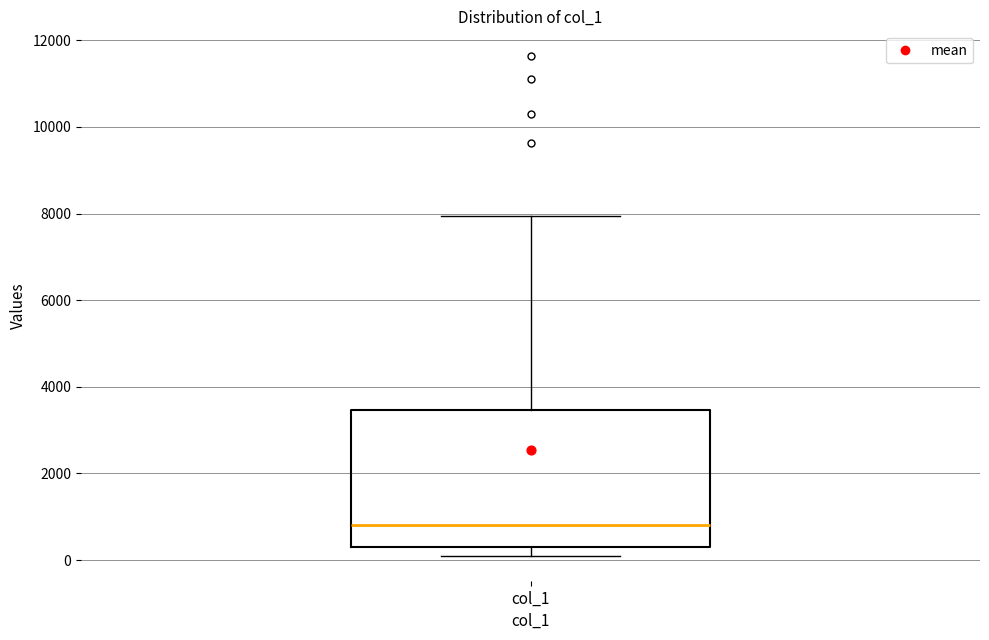

Transcribe this box plot: give where the median line is, the range the box spans, and where the two whiskers end, as read against the y-axis. The values are not printed on the chart, so give them approximately, as read against the axis.

median 800, box 200 to 3400, whiskers 200 (just below the box's lower edge) to 8000